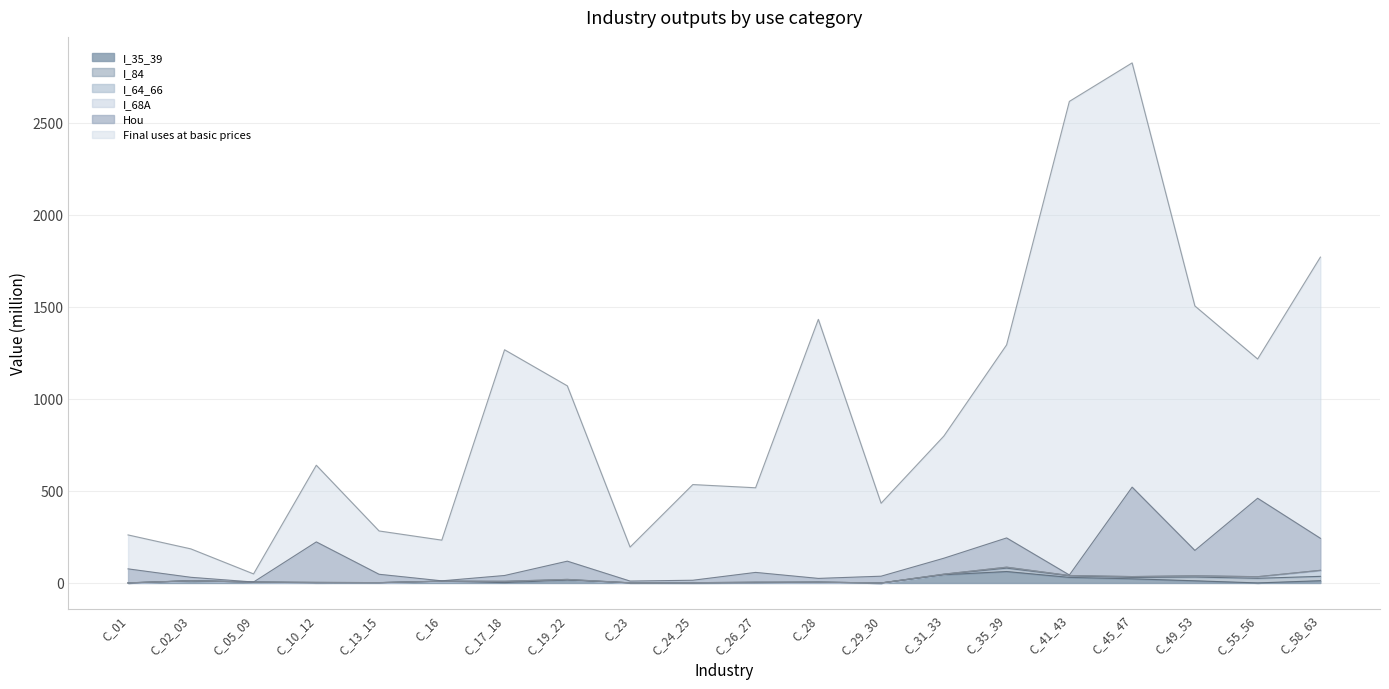

Count the number of categories in the chart.

20